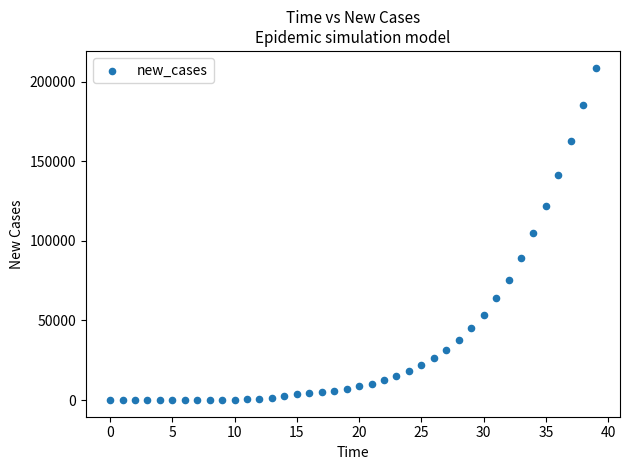

What is the range of Y values (max minus min)?

208758.0